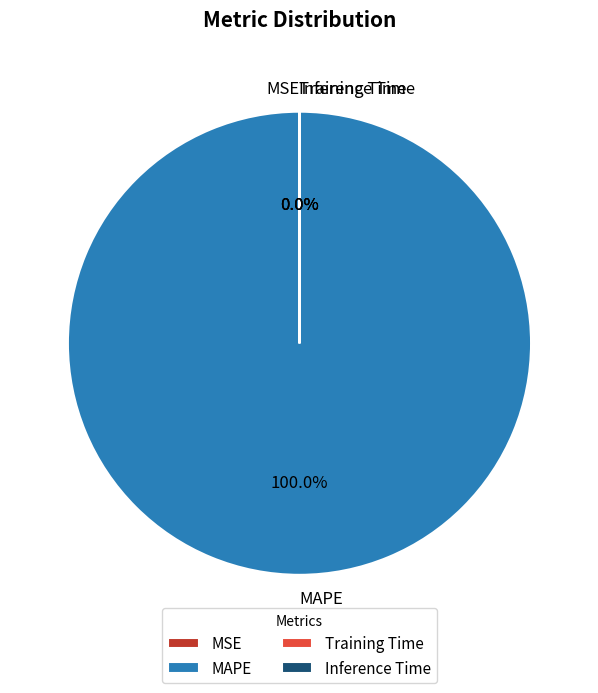

To the nearest percent, what is the difference between the largest and smallest slice percentages?

100%